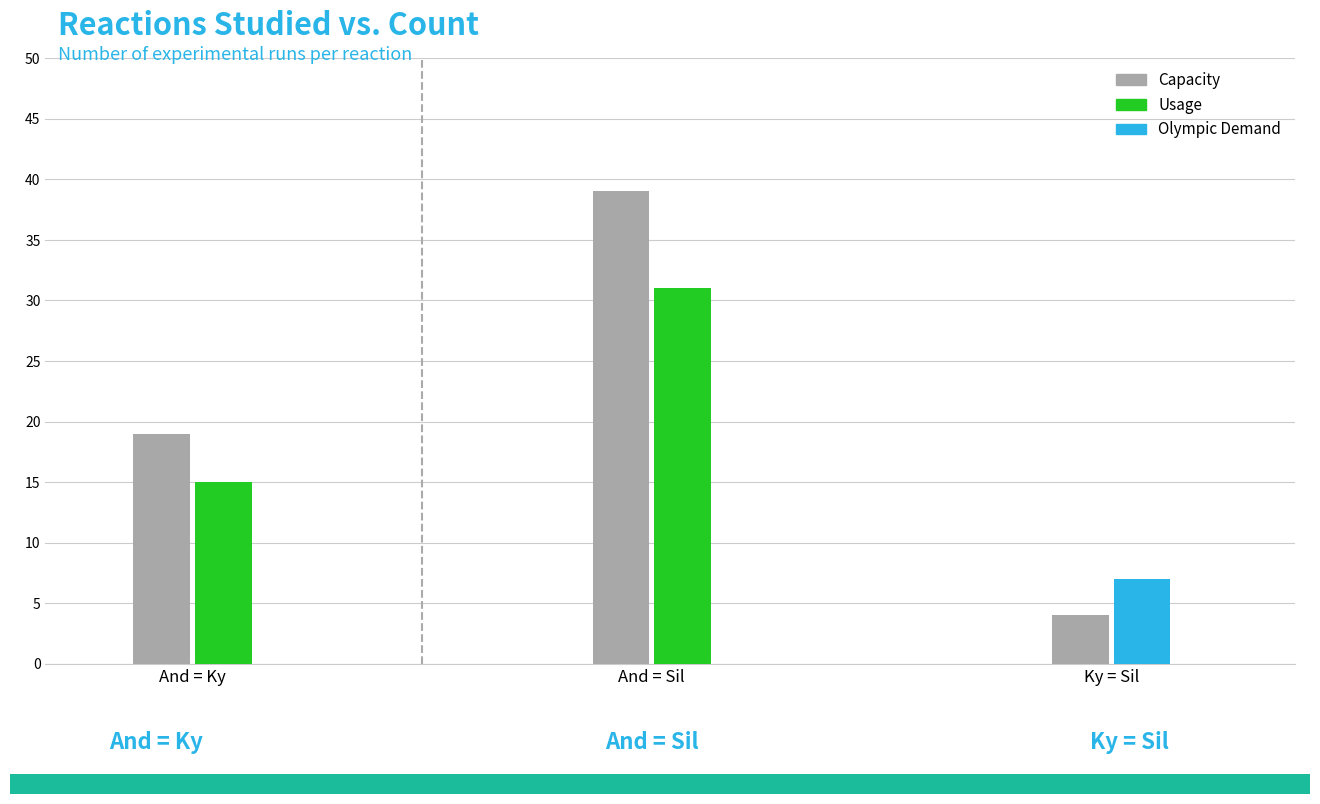

Does the chart contain any negative values?

No